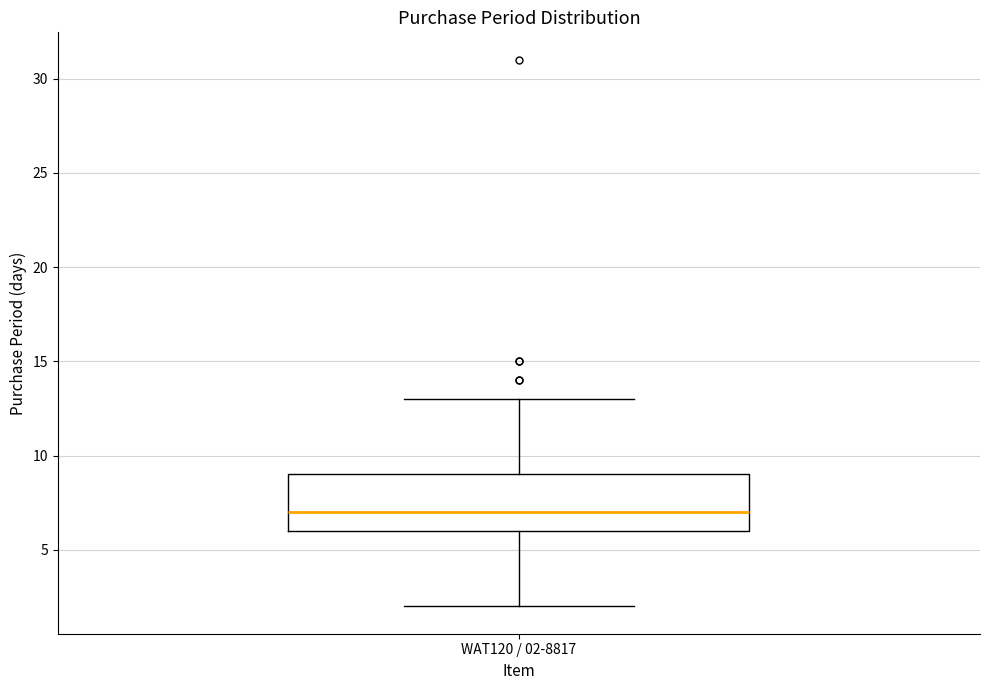

Transcribe this box plot: give where the median line is, the range the box spans, and where the two whiskers end, as read against the y-axis. The values are not printed on the chart, so give them approximately, as read against the axis.

median 7, box 6 to 9, whiskers 2 to 13